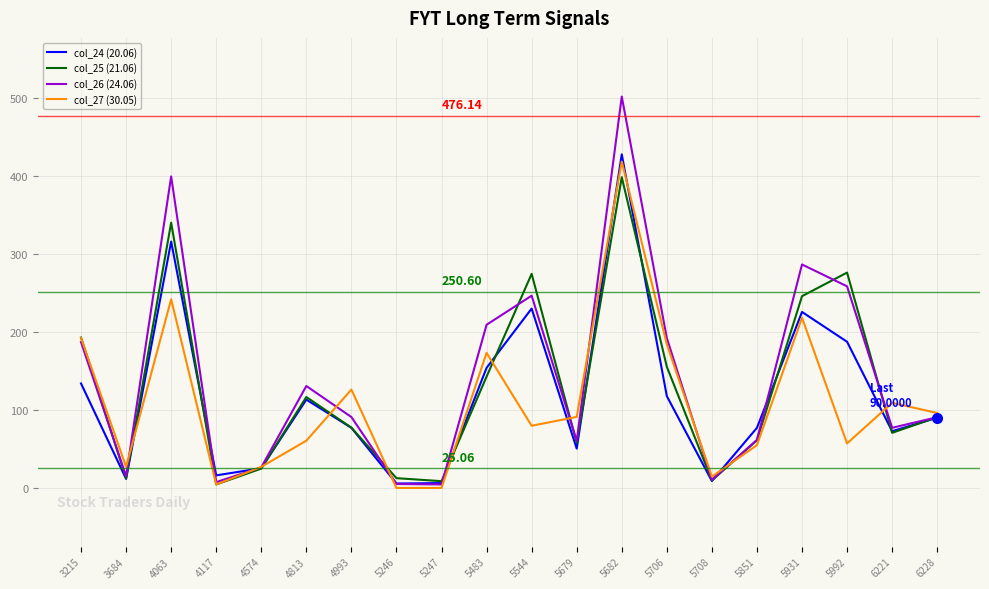

What is the difference between the col_26 (24.06) values at 5679 and 5544?

186.1